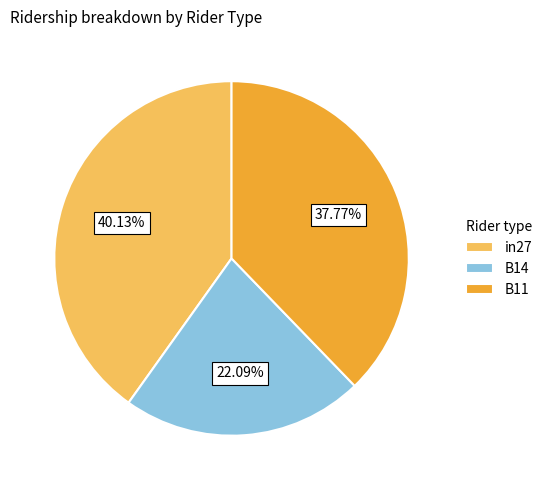

Which category has the biggest portion of the pie?

in27